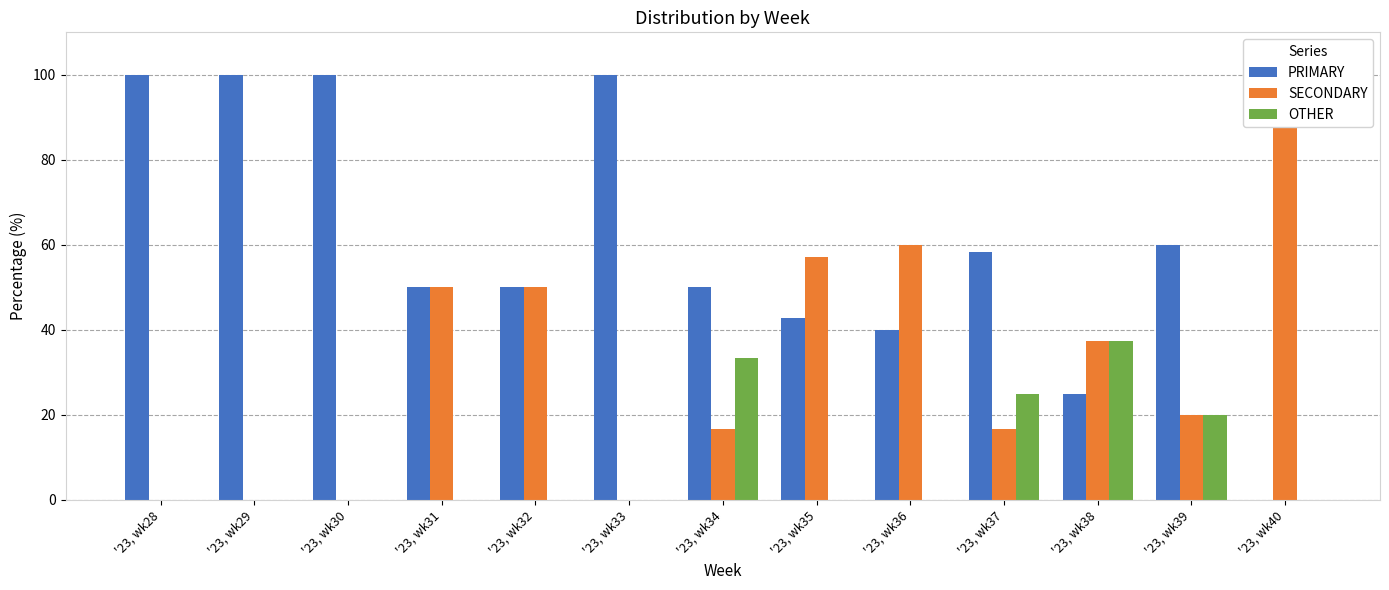

What is the total value across all series at '23, wk33?

100.0